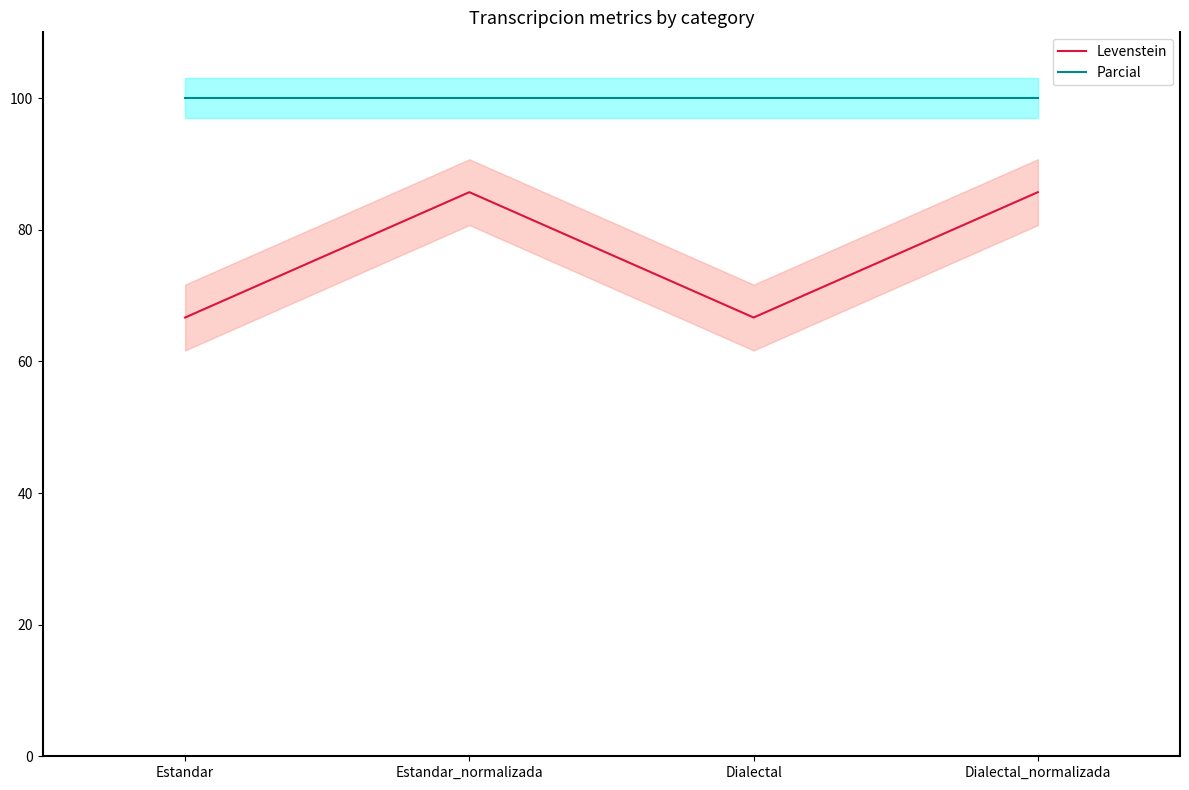

What is the label of the 3rd point from the right?

Estandar_normalizada